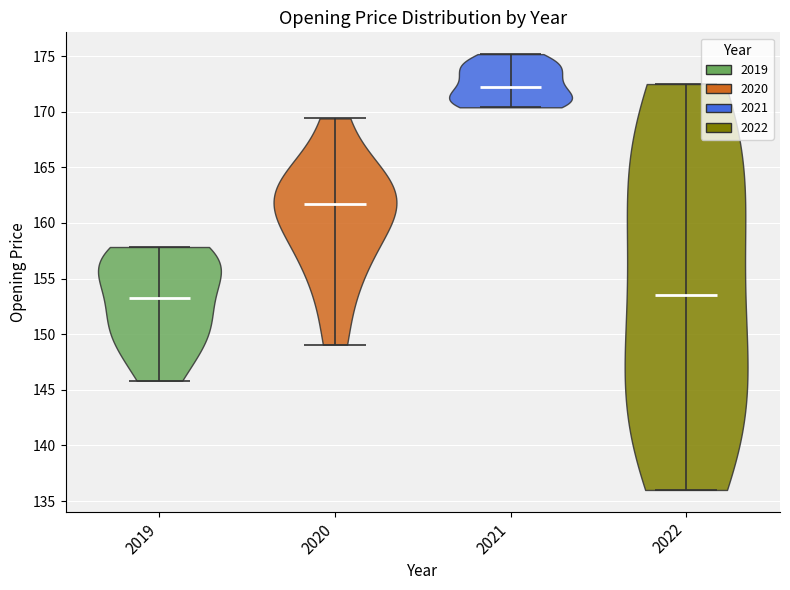

Where does the median line of the violin at x = 2021 sit on the y-axis? The values are not printed on the chart, so give them approximately, as read against the axis.

172.0